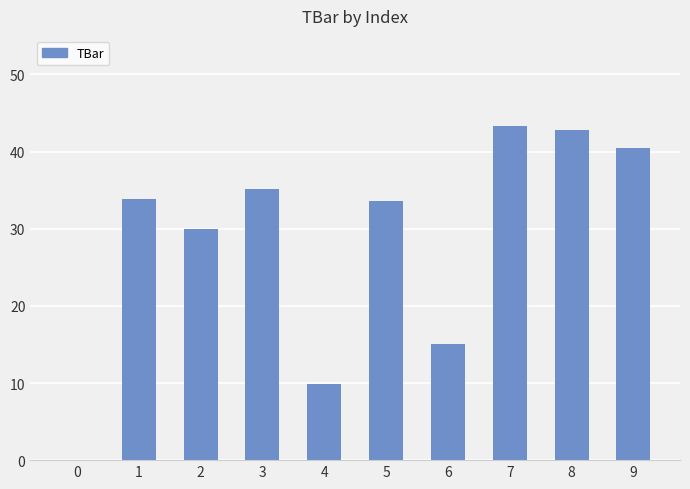

What is the sum of the values at 2 and 6?

45.0